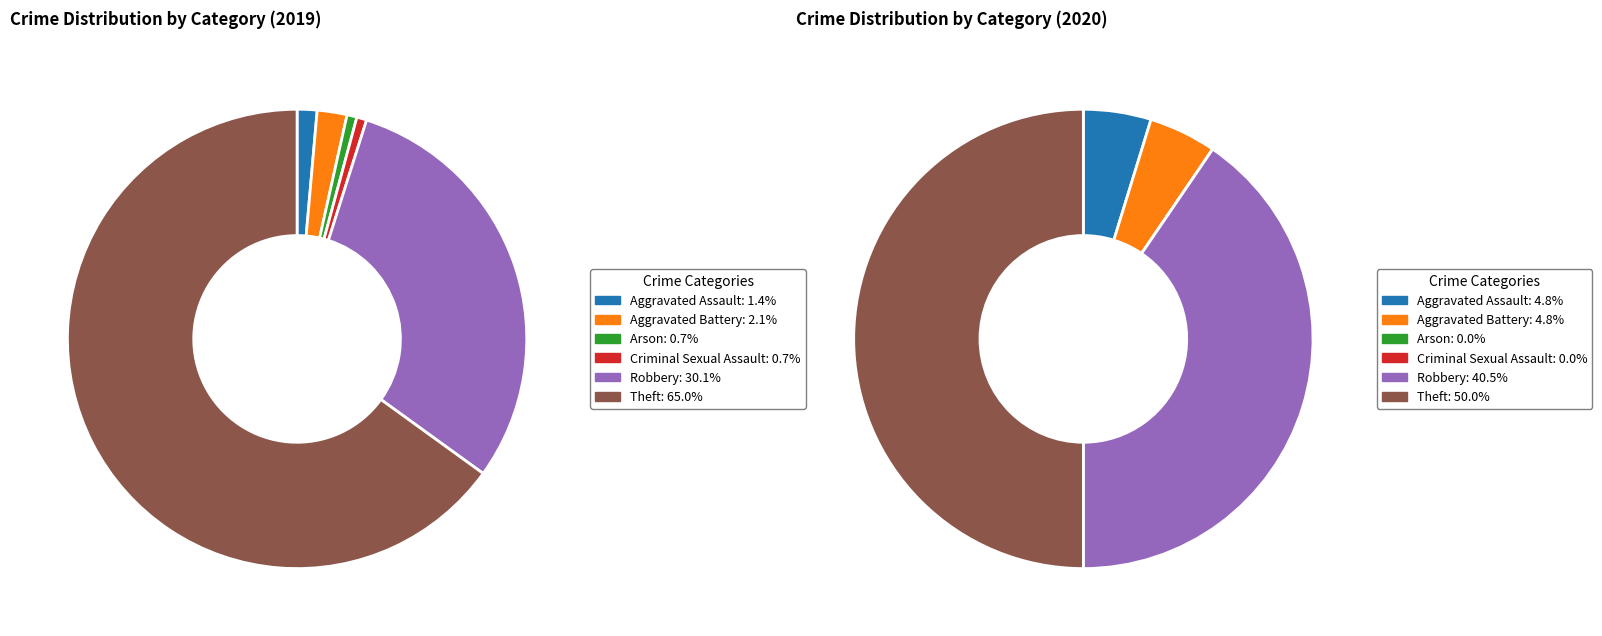

Which slice represents more than half of the pie?

5